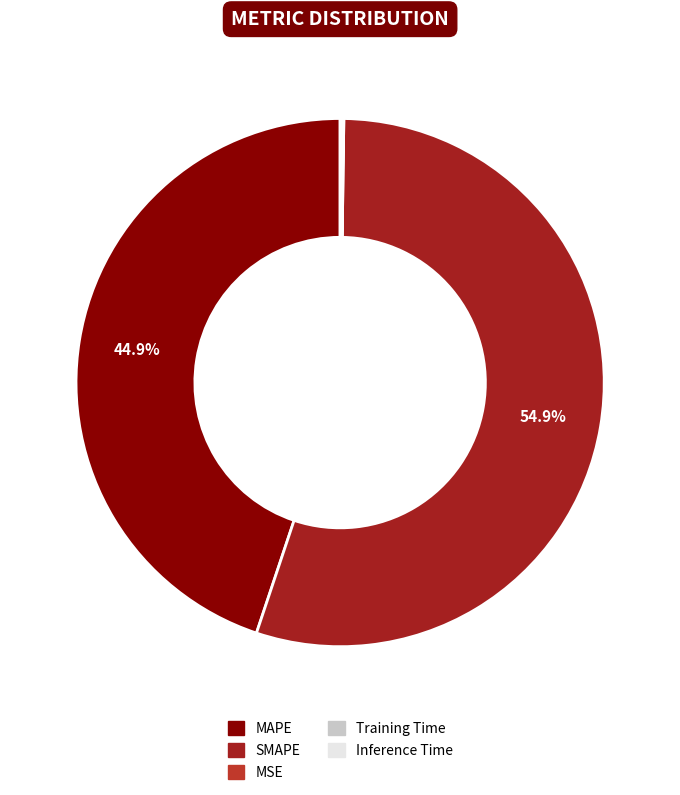

To the nearest percent, what portion does SMAPE represent?

55%